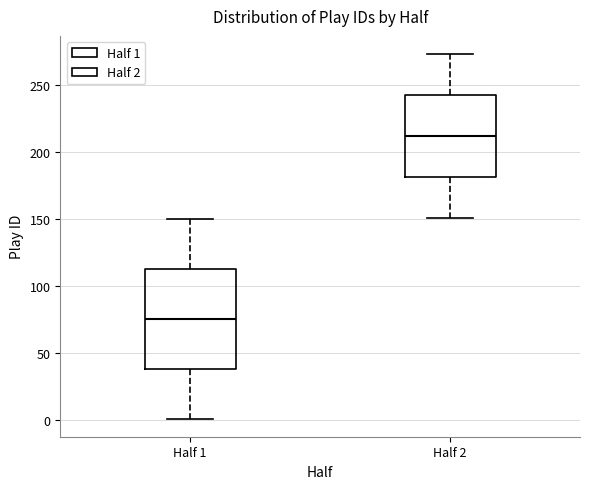

Where does the lower whisker of the box for Half 2 end on the y-axis? The values are not printed on the chart, so give them approximately, as read against the axis.

150